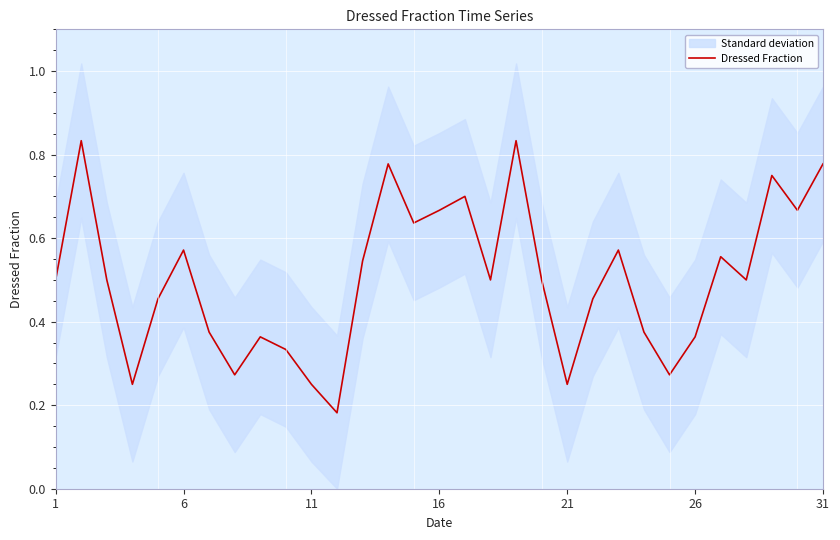

How many interior local valleys (lower than both neighbors) does the data have?

9